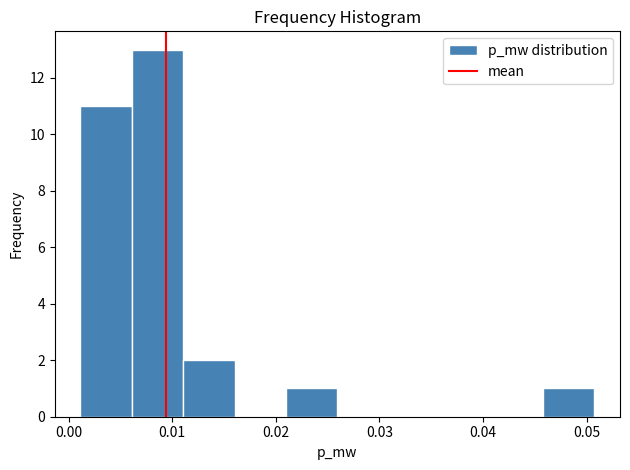

Reading left to right, list every bar in this chart as the range it spans on the x-axis followed by its height. Neither the bar edges nor the heights are printed on the chart, so give them approximately, as read against the axes.

0.001 to 0.006: 11
0.006 to 0.011: 13
0.011 to 0.016: 2
0.016 to 0.021: 0
0.021 to 0.026: 1
0.026 to 0.031: 0
0.031 to 0.036: 0
0.036 to 0.041: 0
0.041 to 0.046: 0
0.046 to 0.051: 1